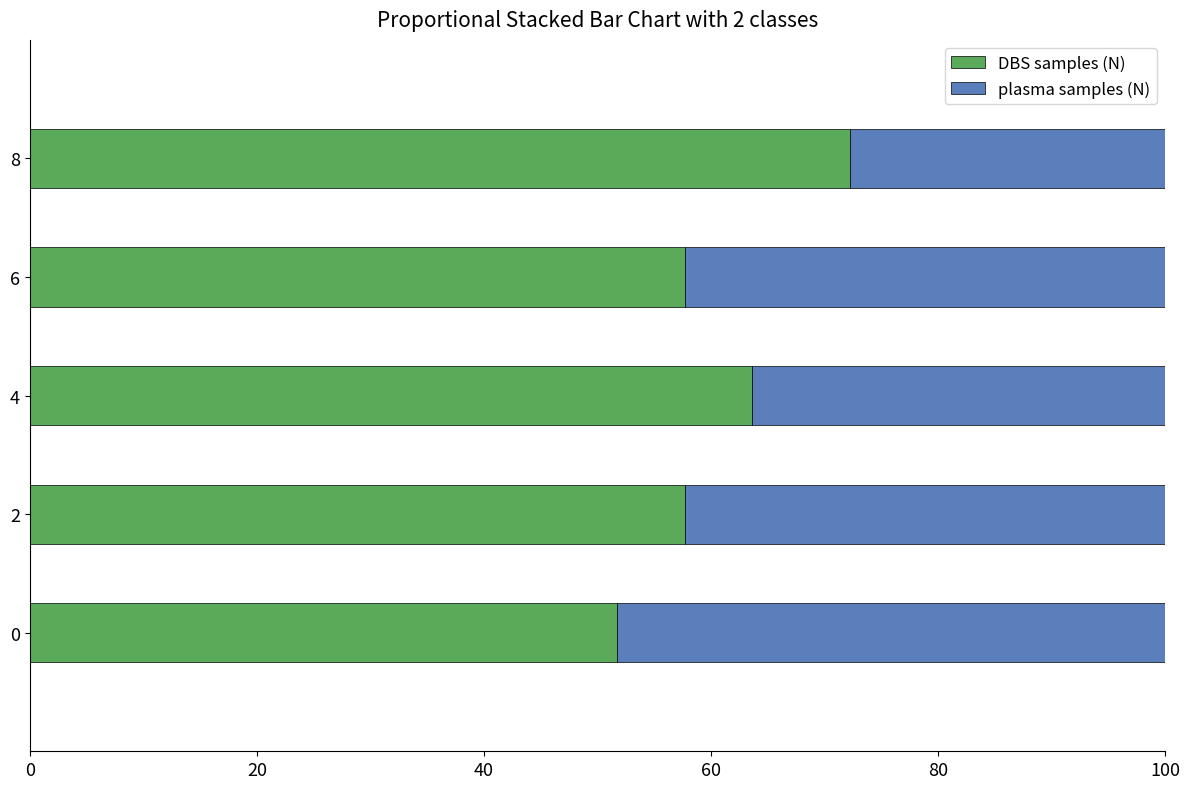

What is the lowest value of the DBS samples (N) series?

51.7